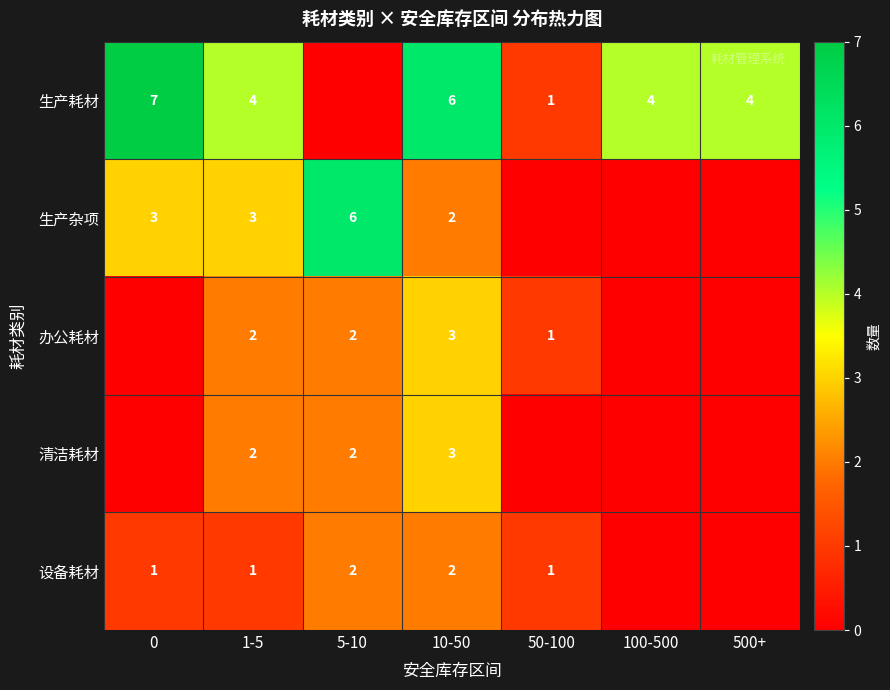

What is the difference between the second highest and minimum values in the 设备耗材 series?

2